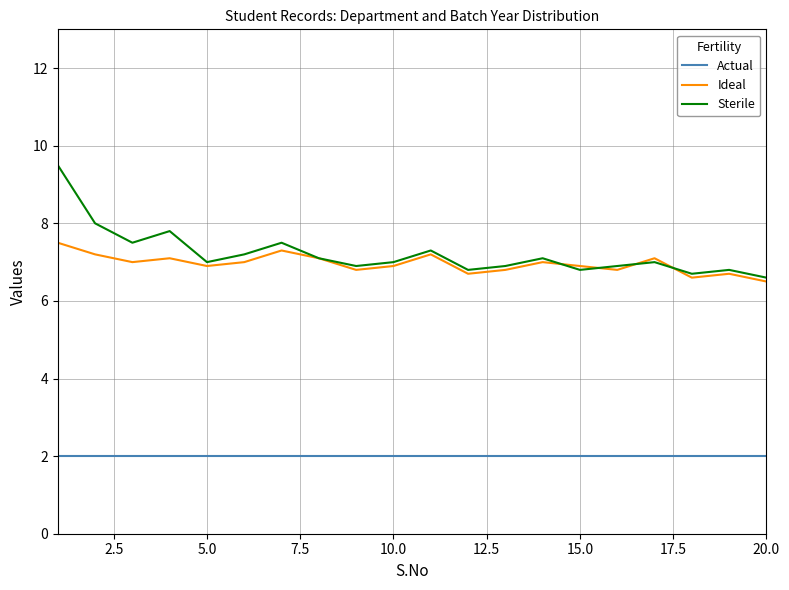

True or false: Sterile has more than 2 interior local peaks.

True